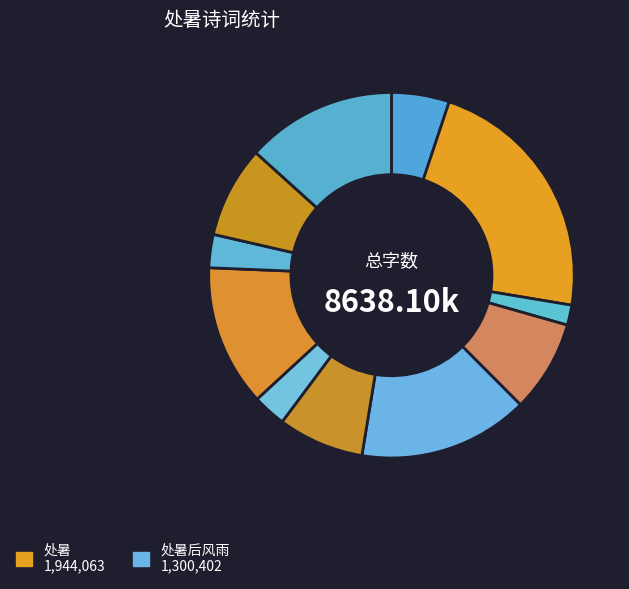

How many segments does this pie chart have?

11